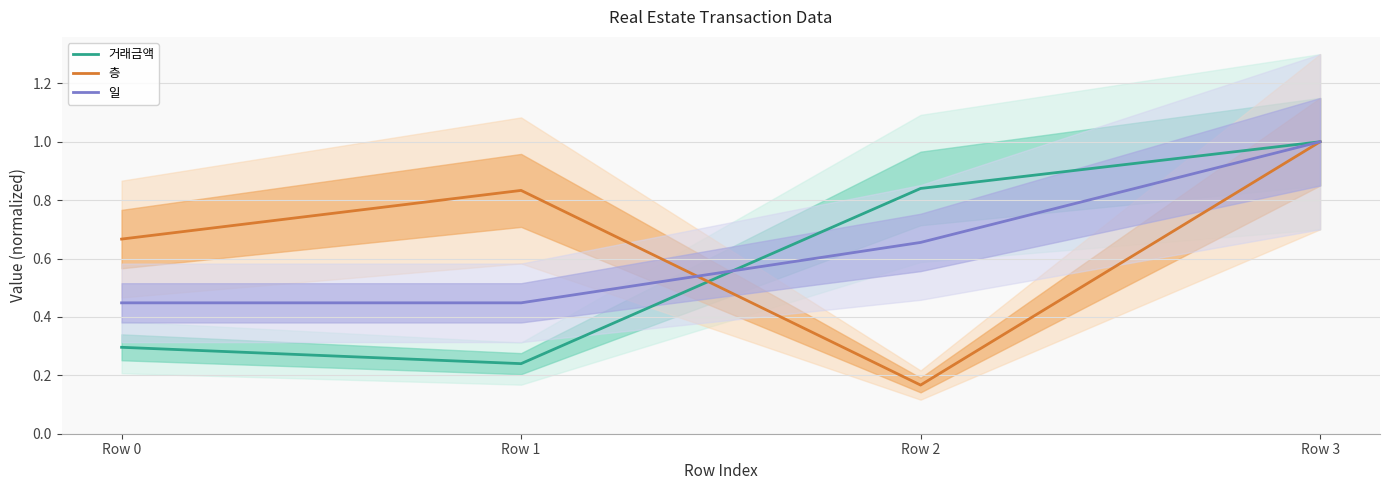

Which series has the widest spread of values?

층